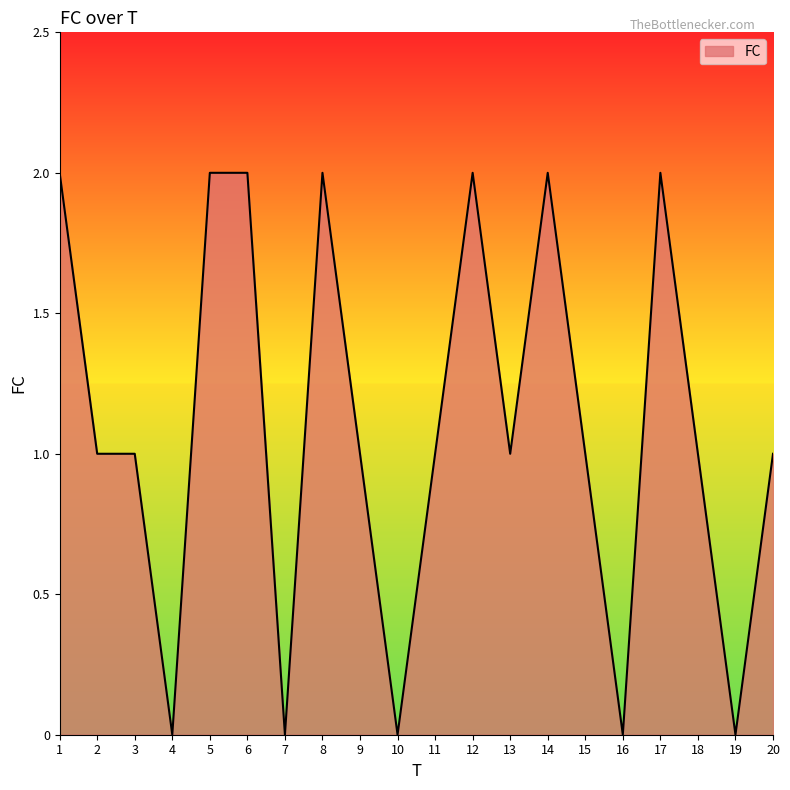

The chart shows a value of 1 at 19. True or false?

False